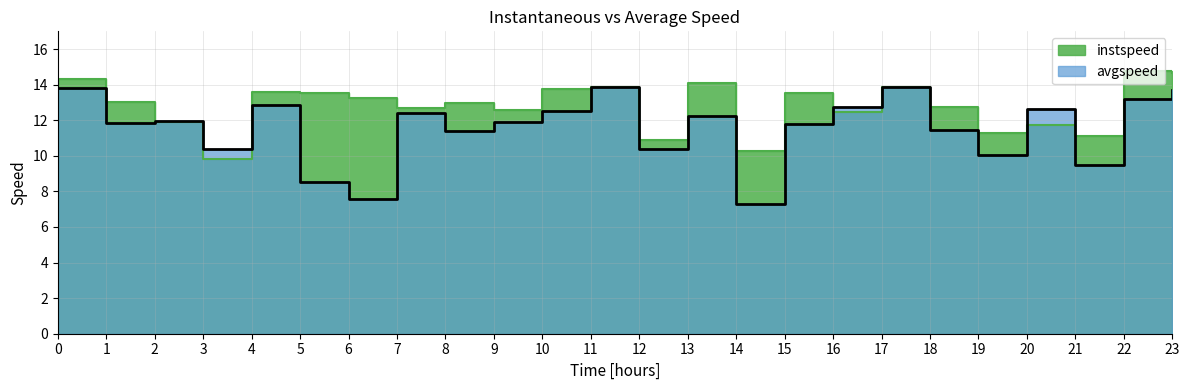

In instspeed, how many points are lower than both neighbors (excluding endpoints)?

8